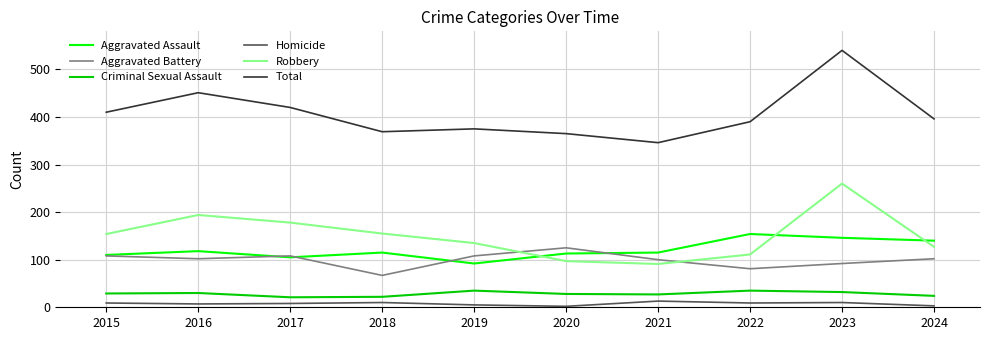

Which series has the widest spread of values?

Total